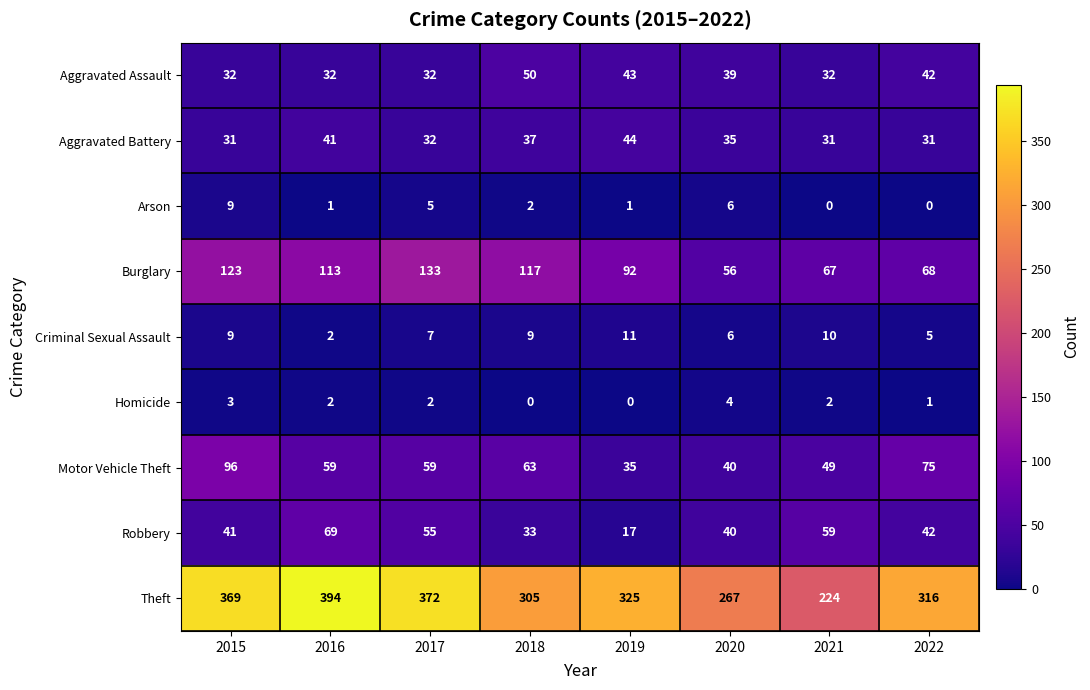

How many Arson values are between 1 and 6?

5